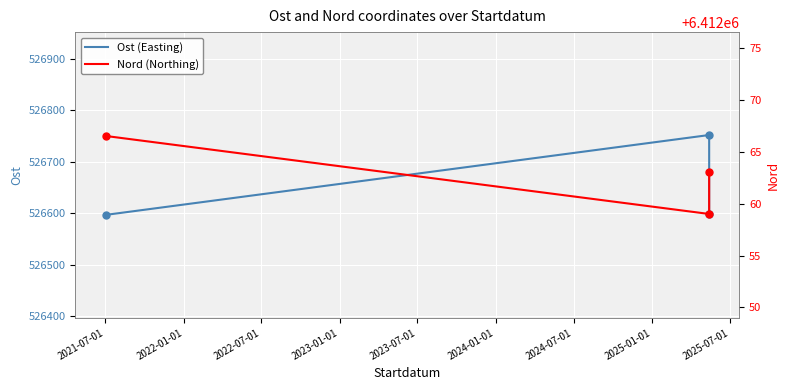

What is the difference between the maximum and minimum values in the Ost (Easting) series?

155.3